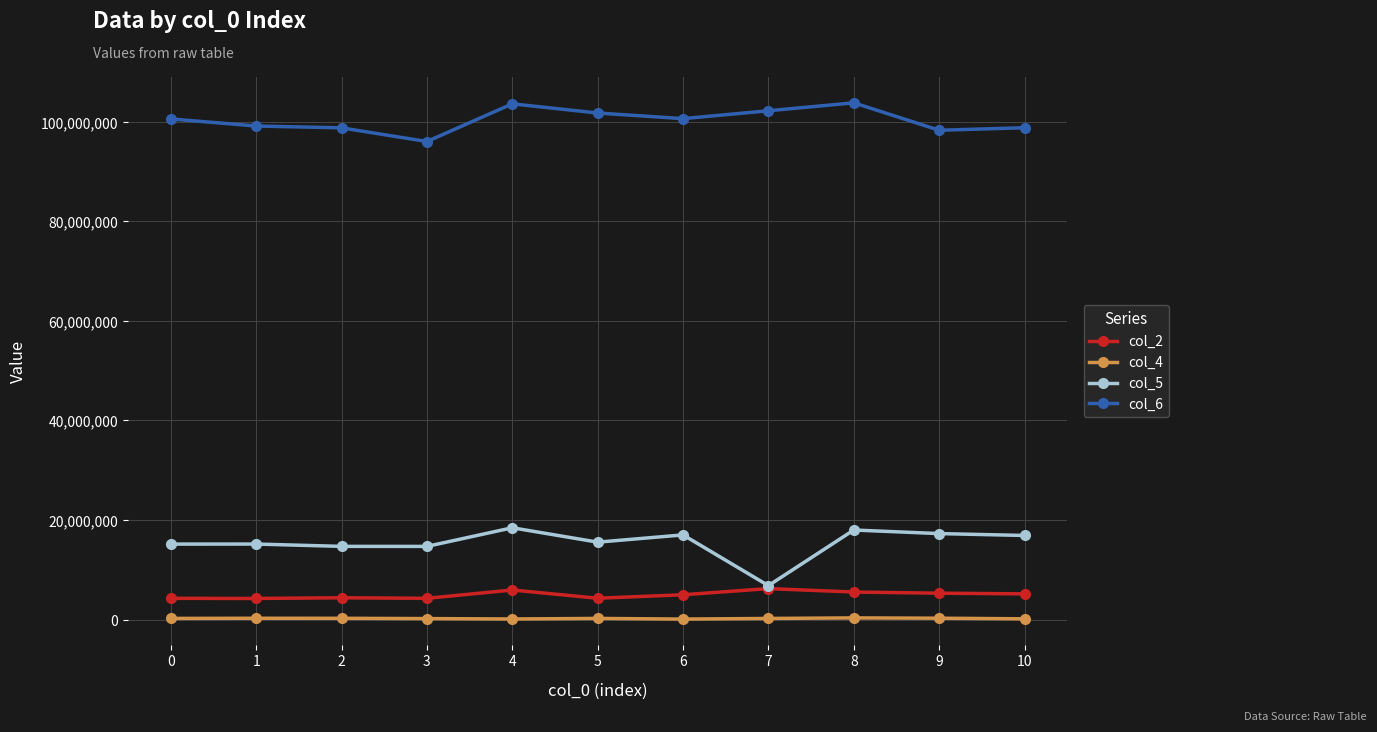

How many lines are shown in the chart?

4